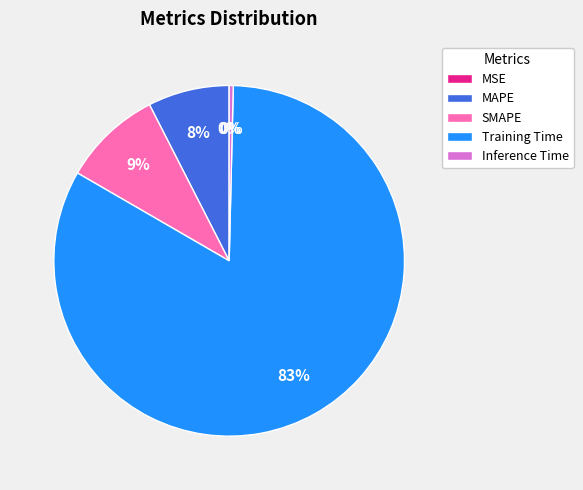

What is the largest slice in the pie chart?

Training Time